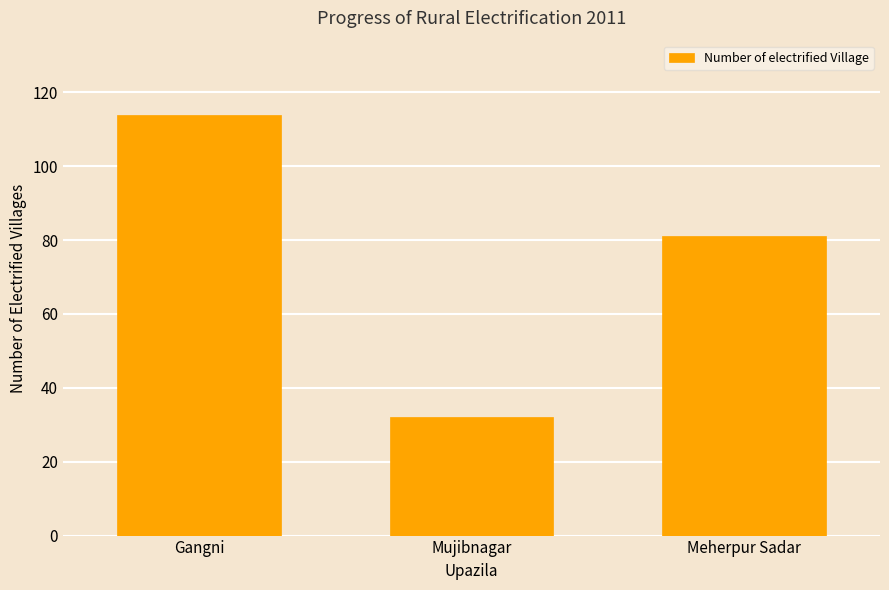

At which label does the data first exceed 81?

Gangni